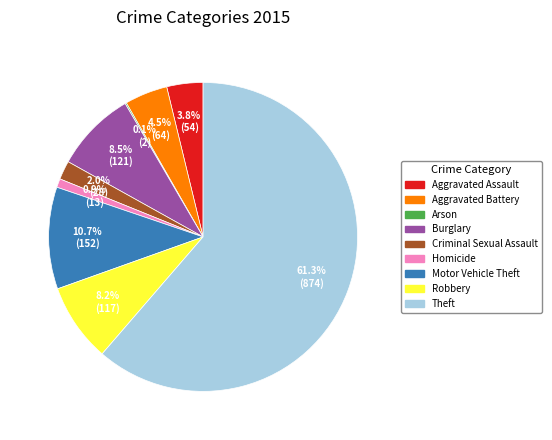

What is the total percentage of Burglary and Aggravated Assault?

12.3%